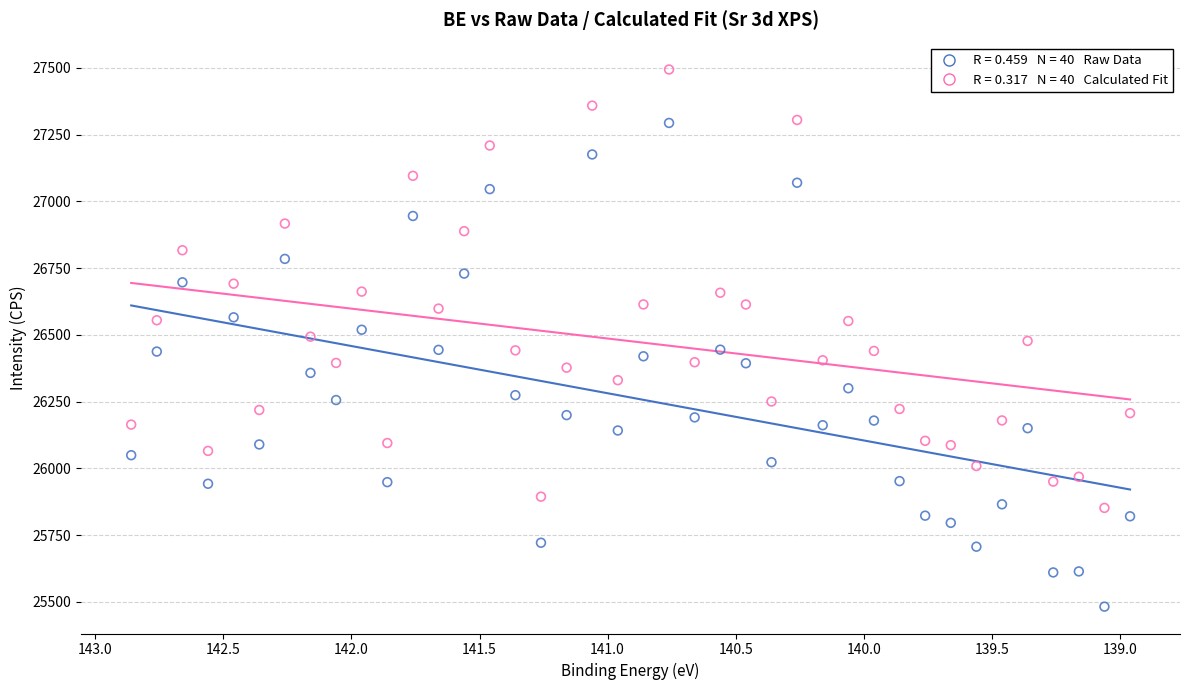

Across all data points, what is the range of Y values (max minus min)?

2011.5